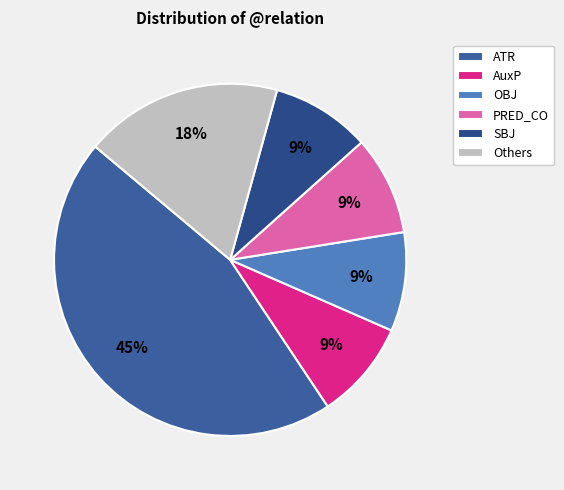

How many segments does this pie chart have?

6